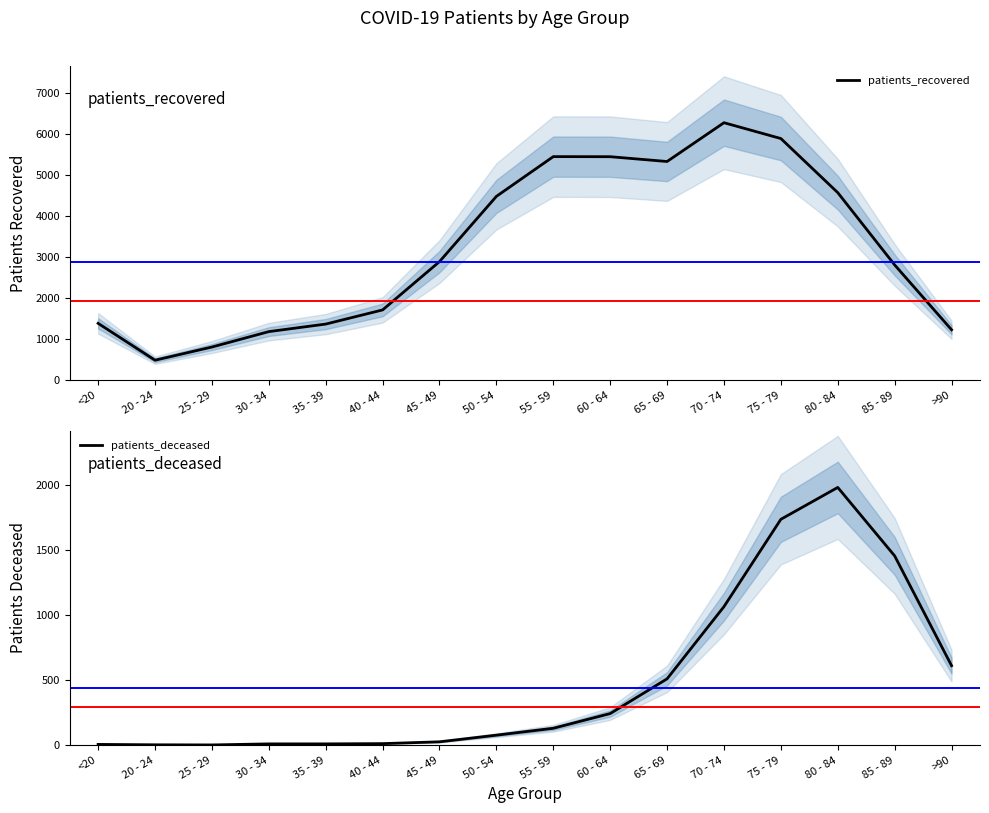

True or false: patients_deceased and patients_recovered intersect in this chart.

False